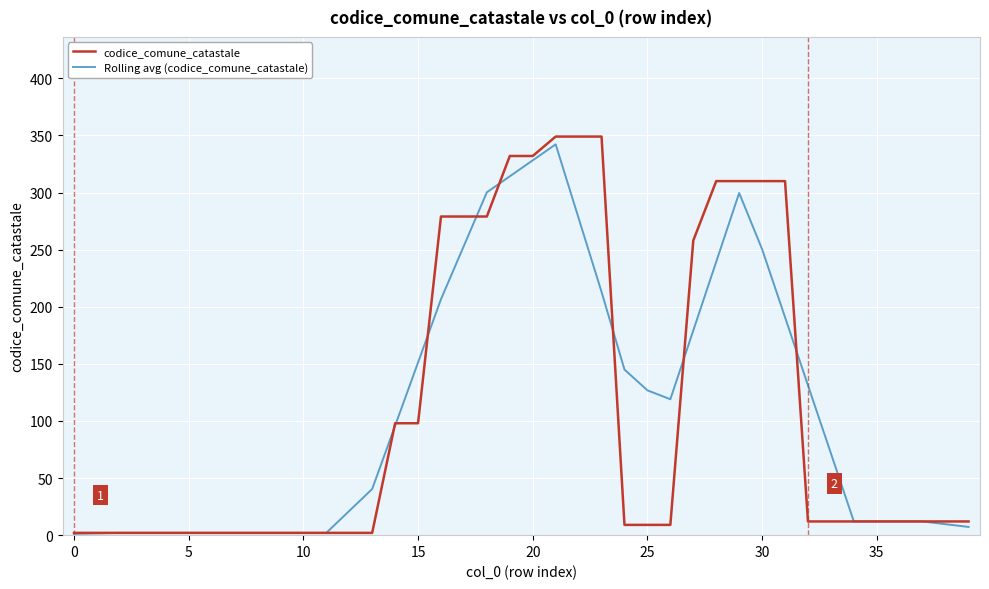

What is the maximum value shown in the chart?

349.0